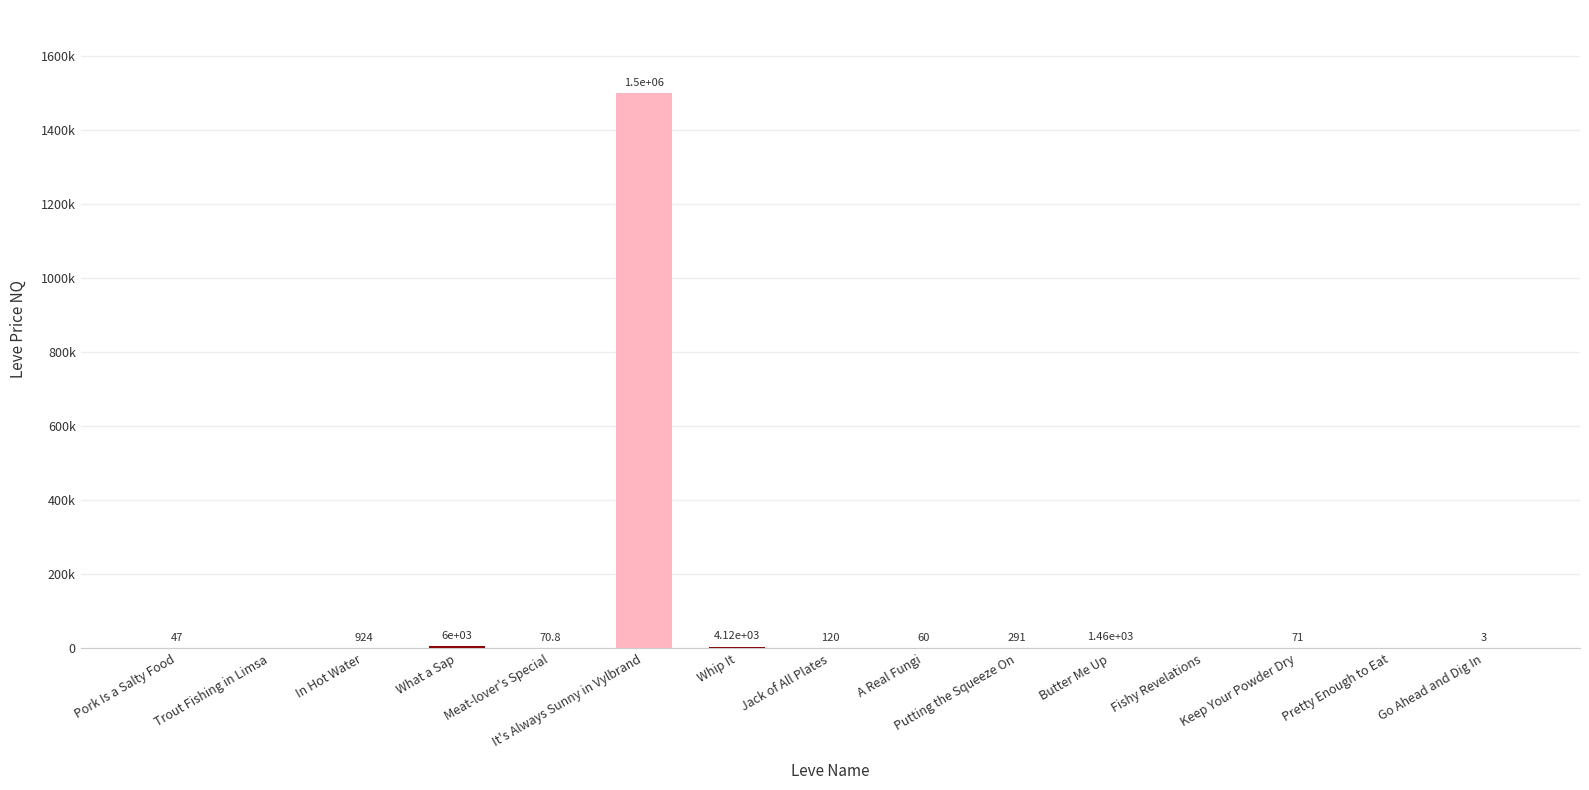

The value at Go Ahead and Dig In is 1.5. True or false?

False